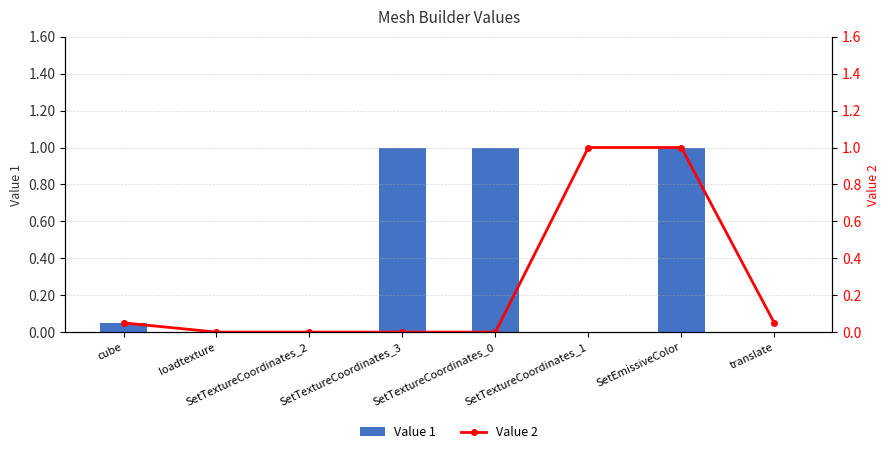

Is it true that Value 1 equals 0.6 at SetTextureCoordinates_1?

False